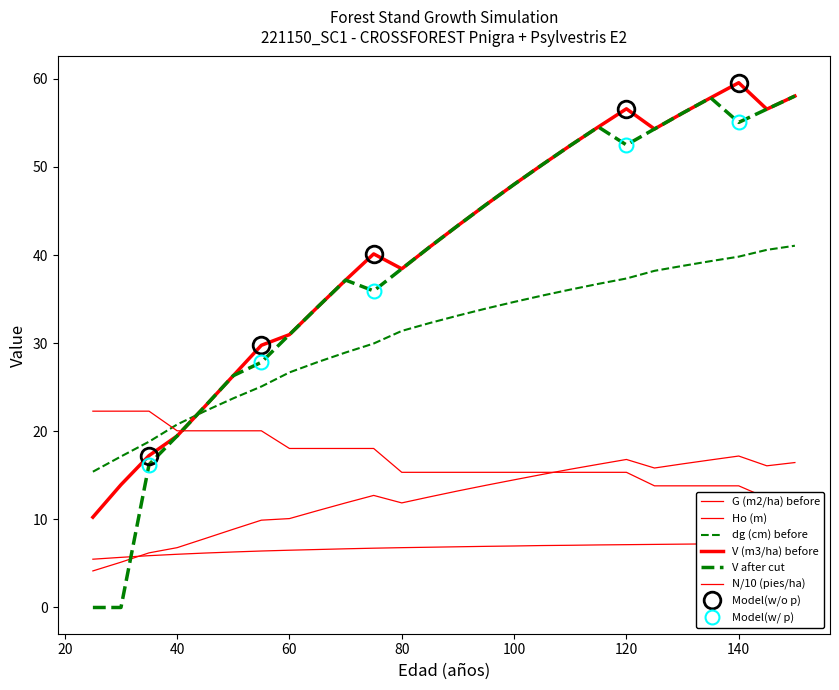

List the series in order of their peak value, lowest first.

Ho (m), G (m2/ha) before, N (pies/ha) before, dg (cm) before, V after, V (m3/ha) before